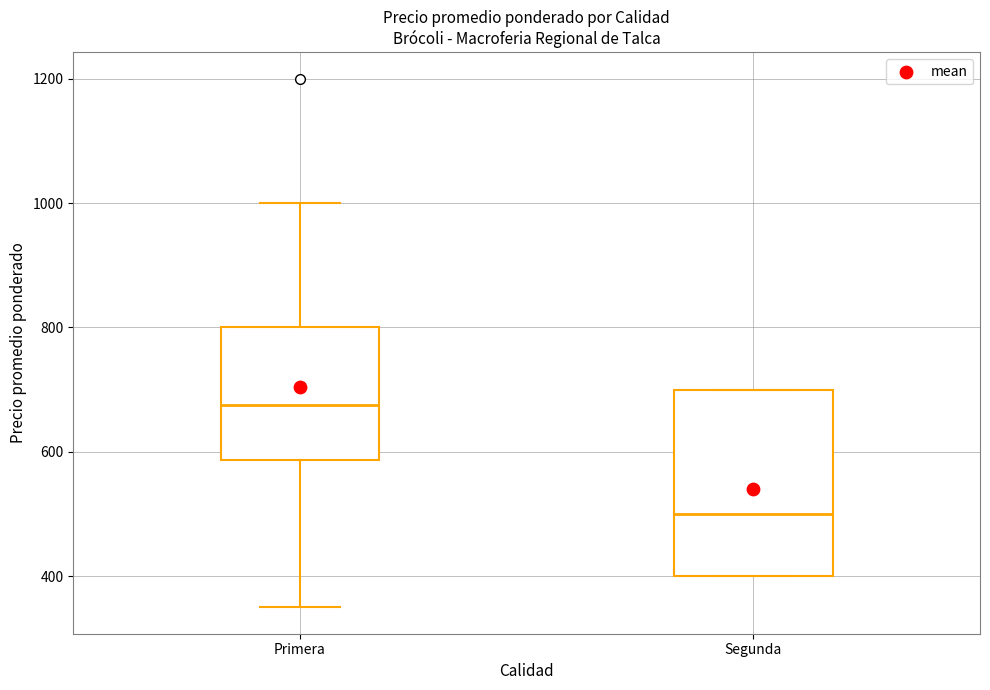

Reading left to right, read every box against the y-axis: the position of its median line, the range the box covers, and the ends of its whiskers. The values are not printed on the chart, so give them approximately, as read against the axis.

Primera: median 680, box 580 to 800, whiskers 360 to 1000
Segunda: median 500, box 400 to 700, whiskers 400 to 700